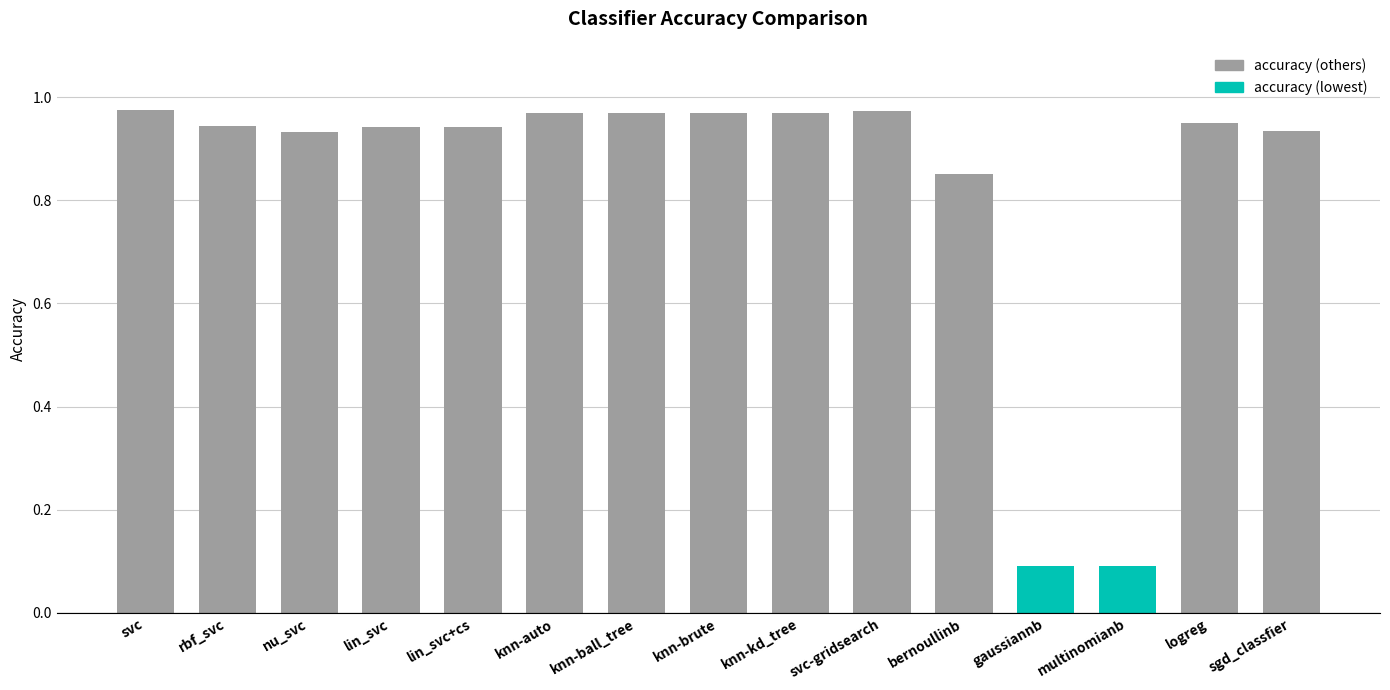

Is it true that the value at knn-auto is 0.5?

False